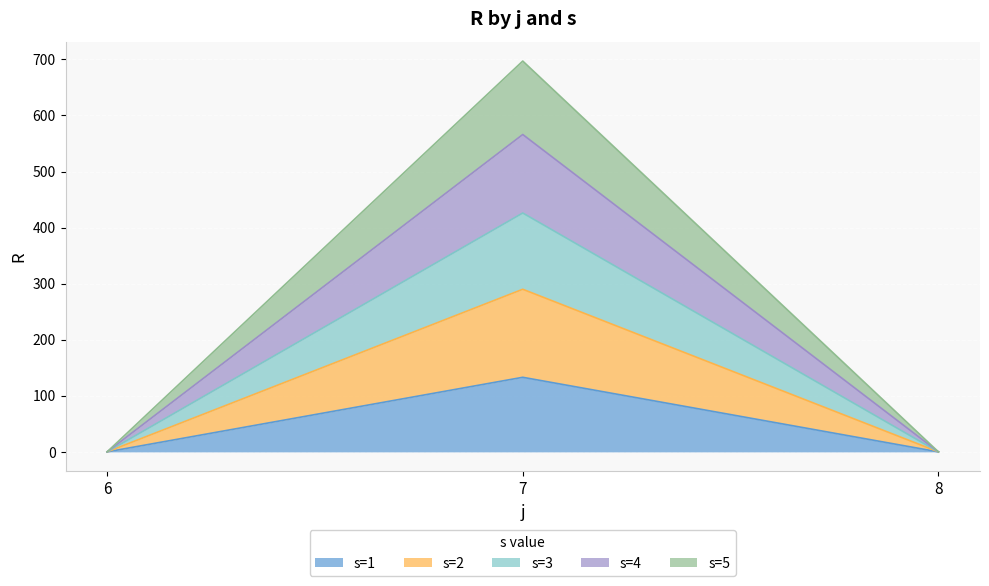

How many lines are shown in the chart?

5